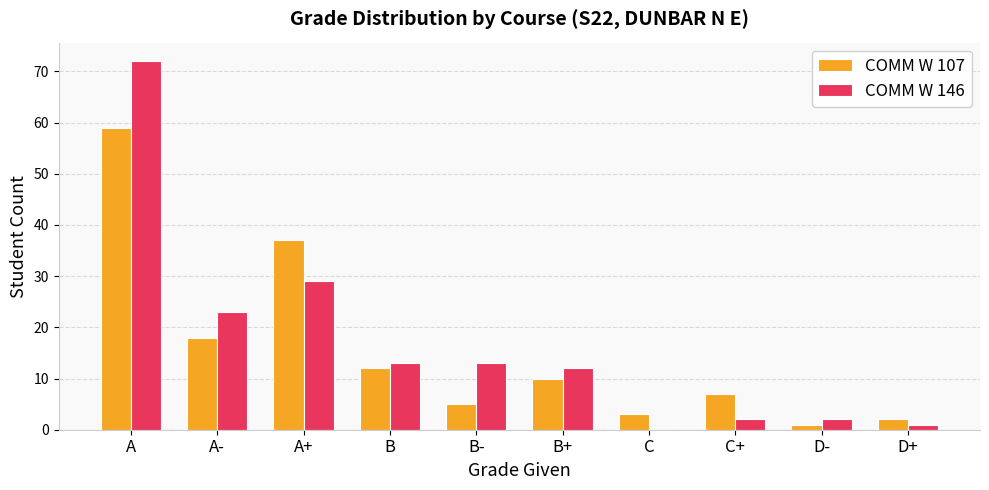

What is the total value across all series at C+?

9